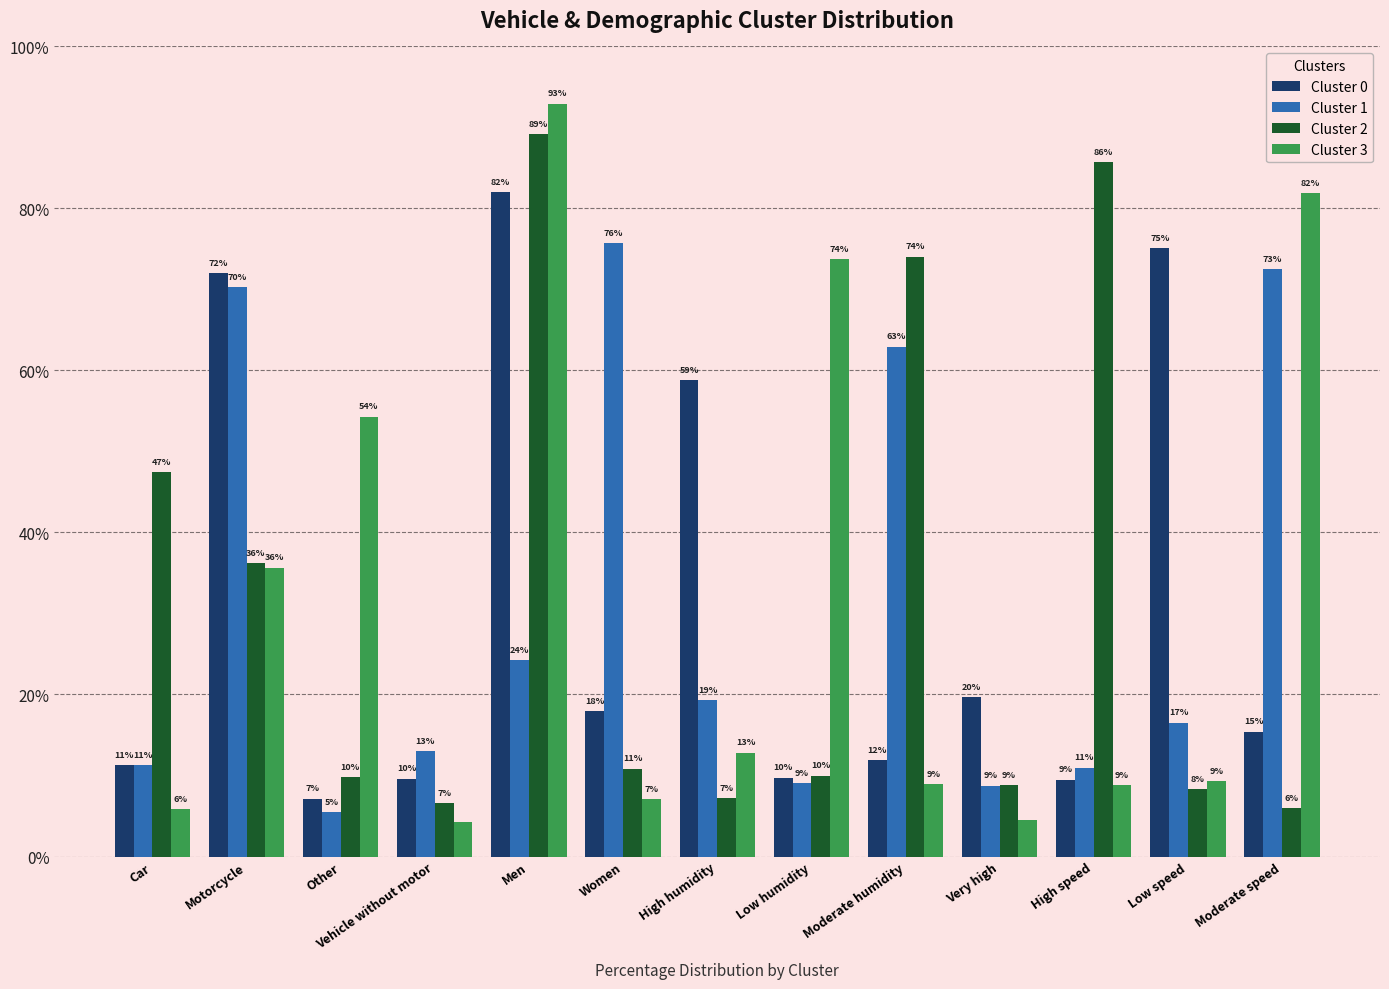

List the series in order of their peak value, lowest first.

Cluster 1, Cluster 0, Cluster 2, Cluster 3